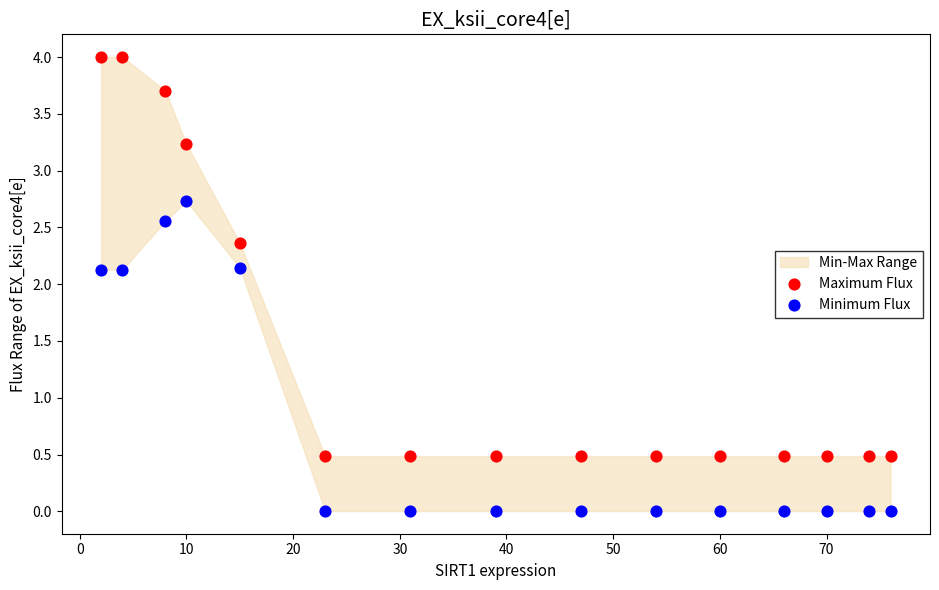

Across all data points, what is the range of X values (max minus min)?

74.0